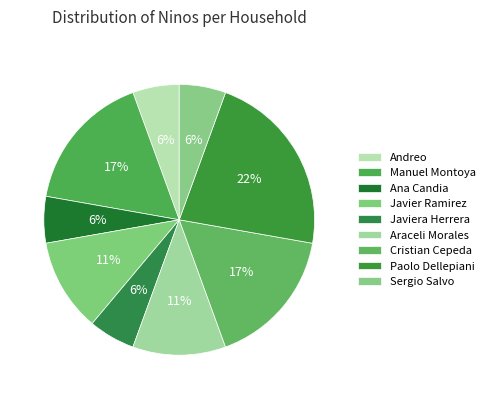

Between Paolo Dellepiani and Javier Ramirez, which is larger?

Paolo Dellepiani